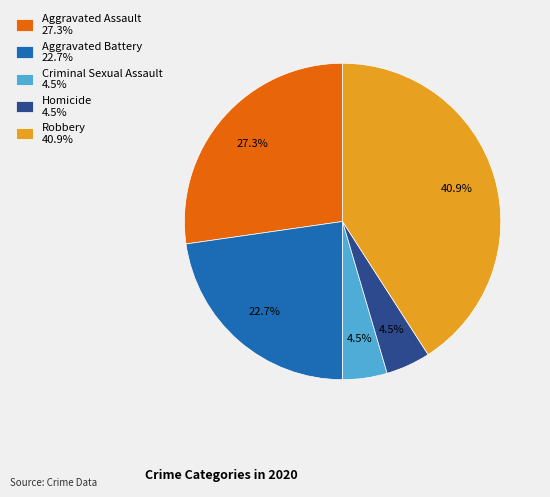

Between Aggravated Battery and Homicide, which is larger?

Aggravated Battery